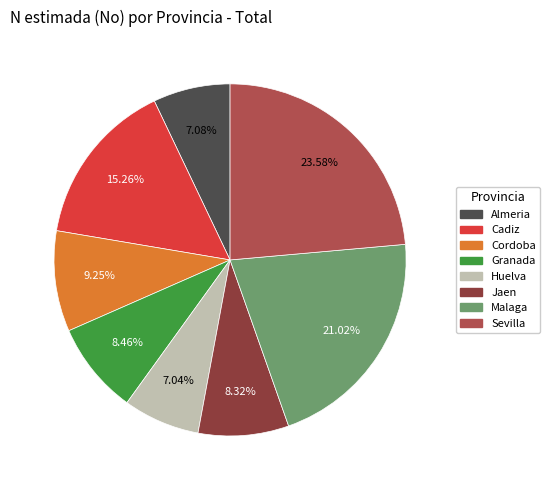

Does Granada represent more than half of the total?

No